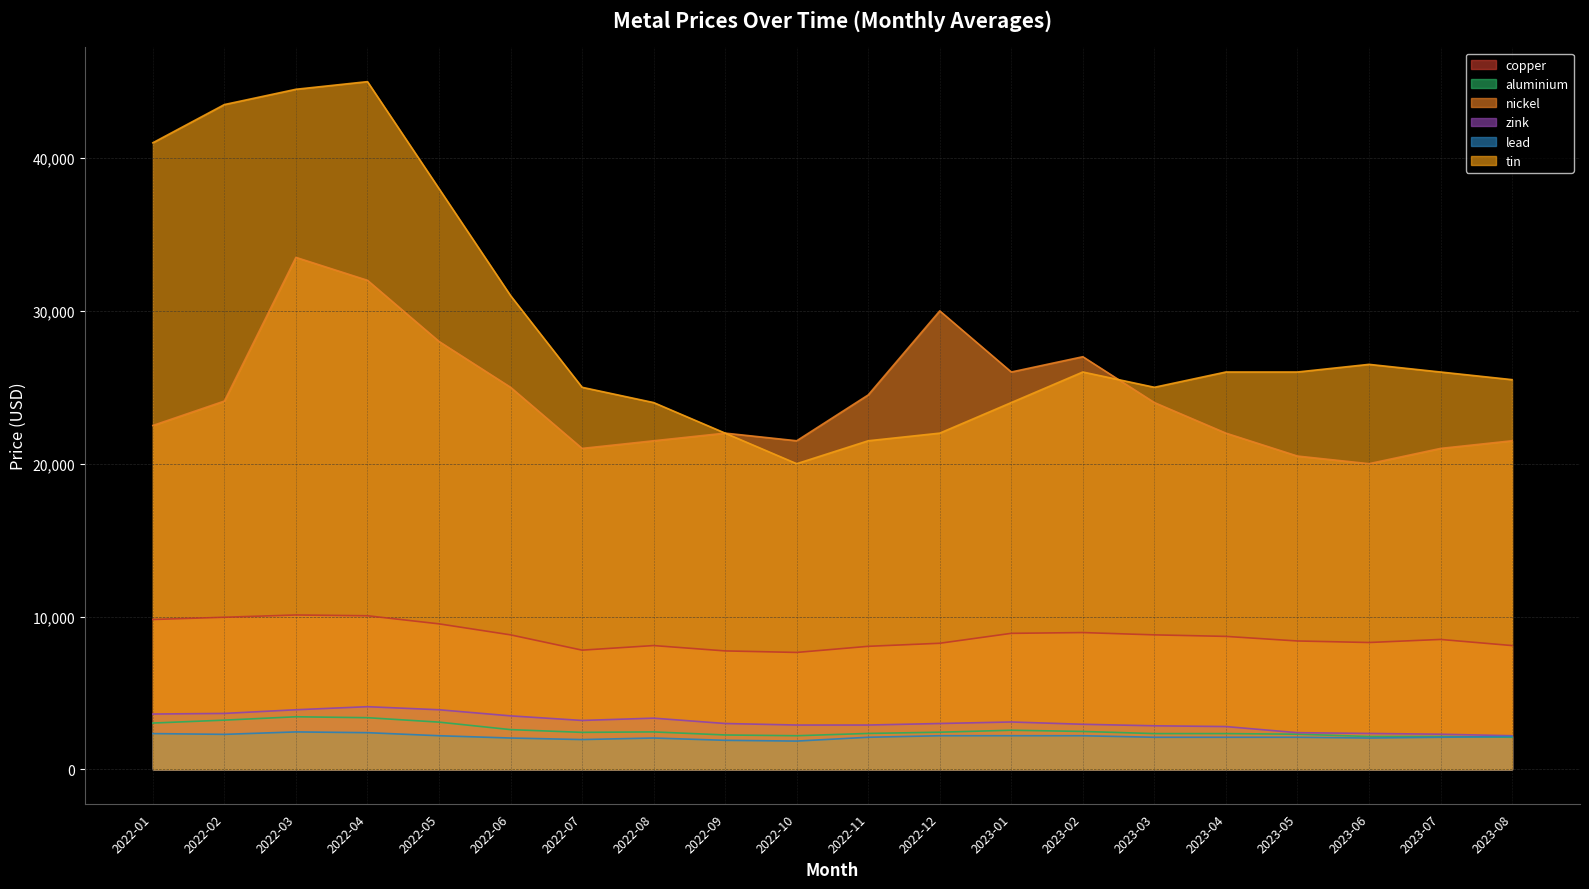

What is the average value of the lead series?

2139